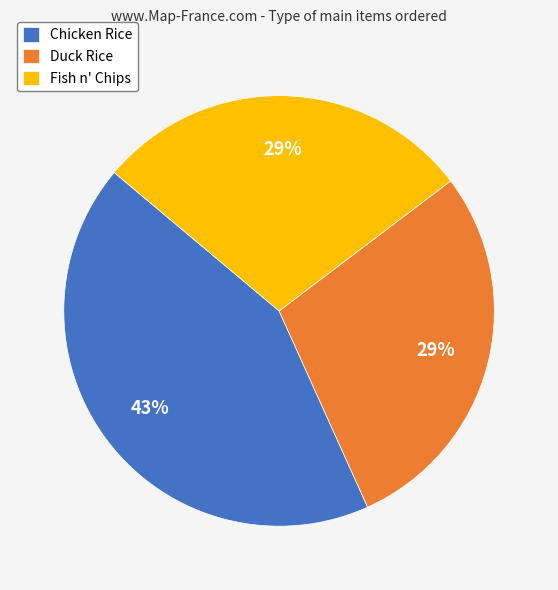

Is there a majority slice in this chart?

No